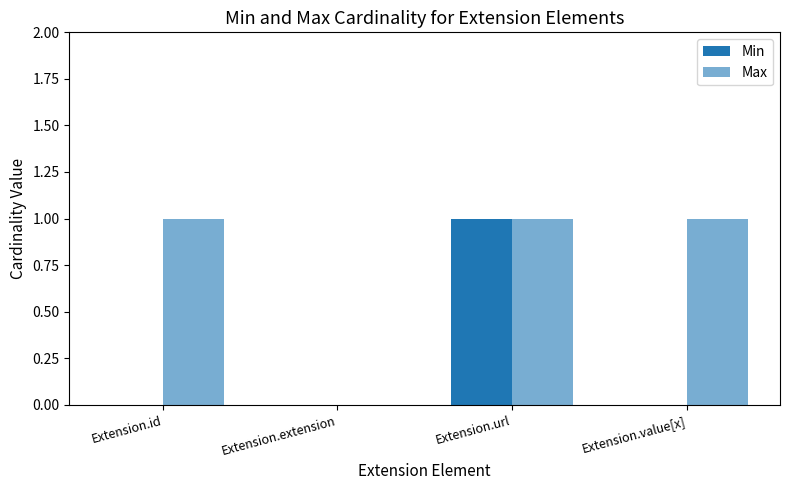

The value of Min at Extension.id is 0. True or false?

True